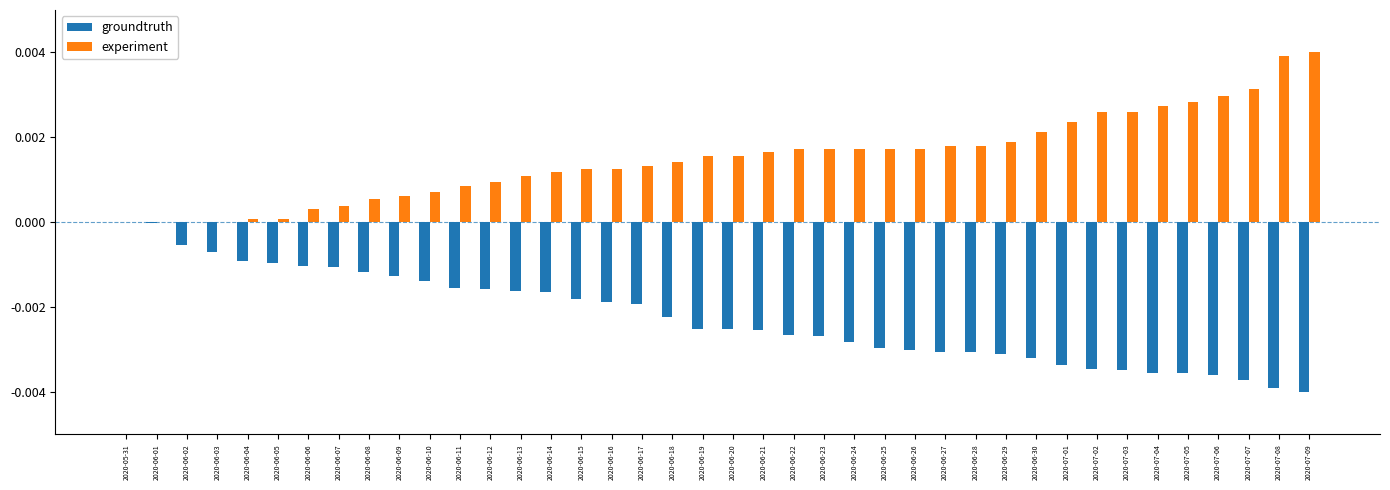

Count the number of categories in the chart.

40